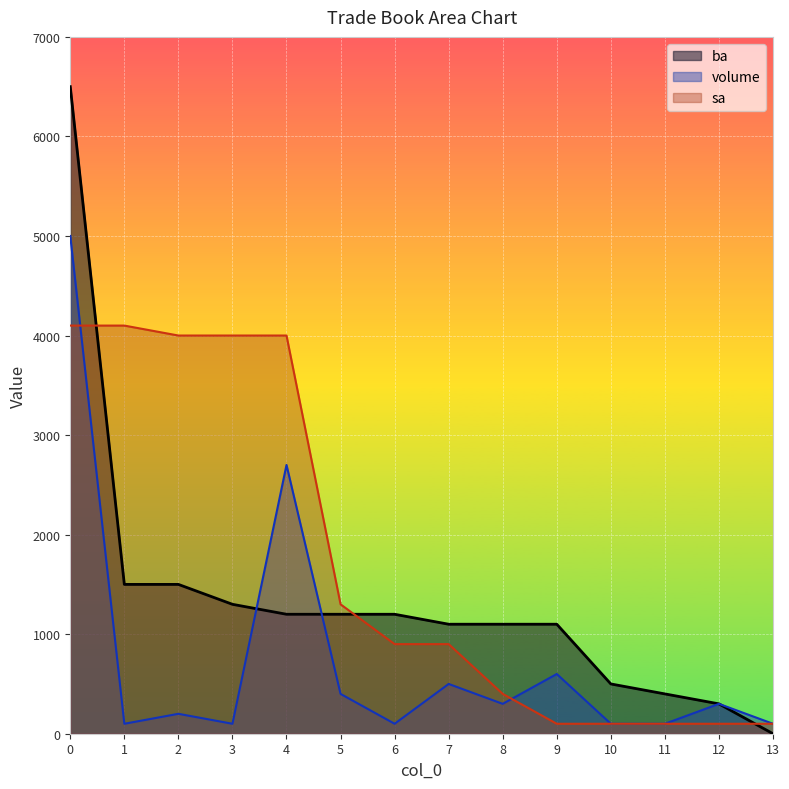

How many lines are shown in the chart?

3